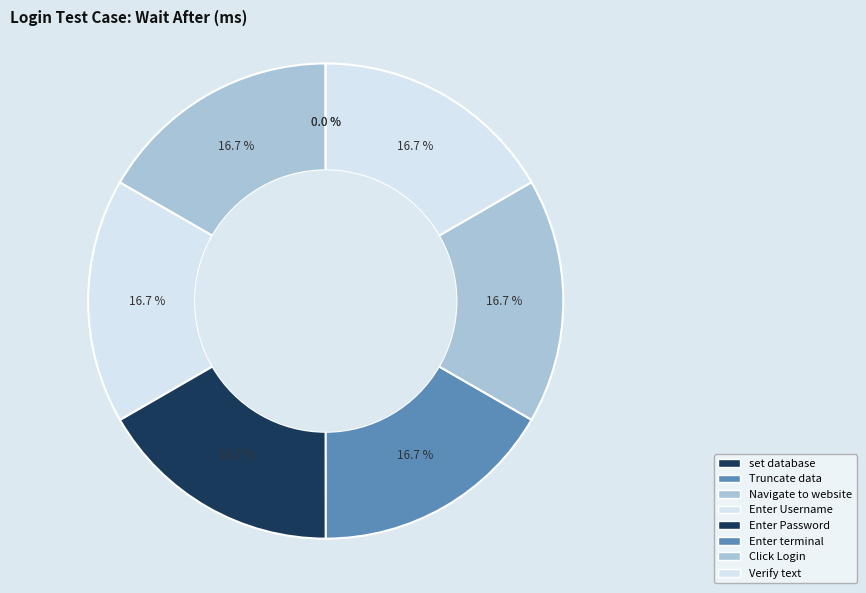

Count the number of slices in the pie.

8